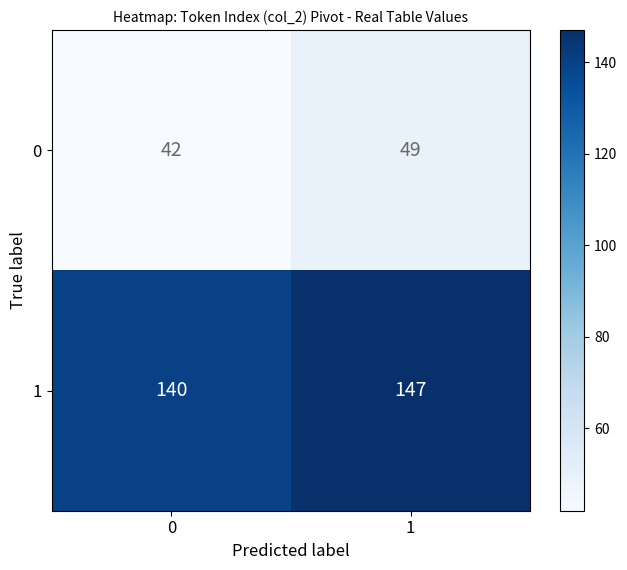

What is the average value of the 0 series?

46